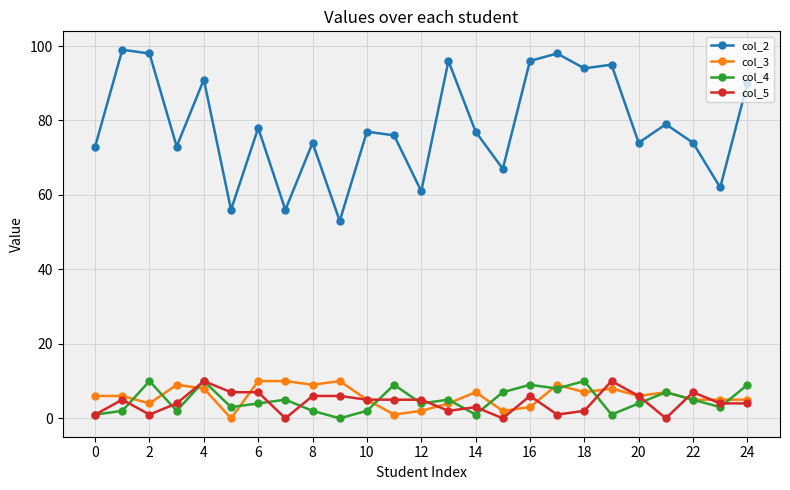

What is the value of the col_4 point at the 1st from the left?

1